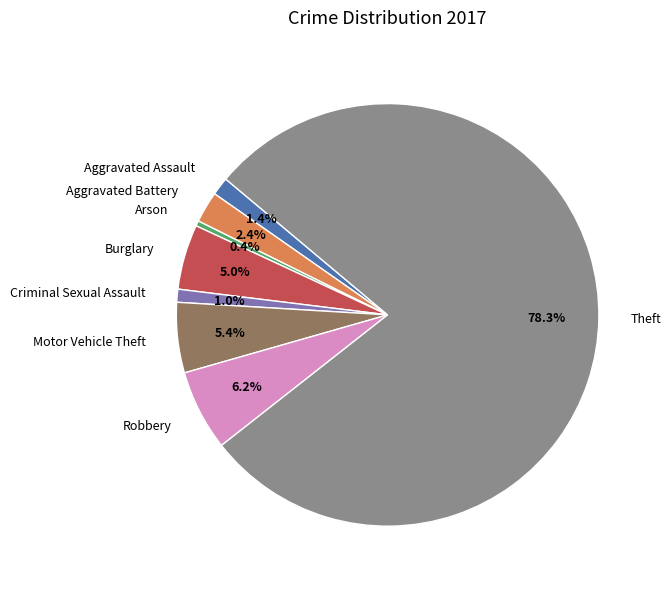

To the nearest percent, what is the average slice percentage?

12%